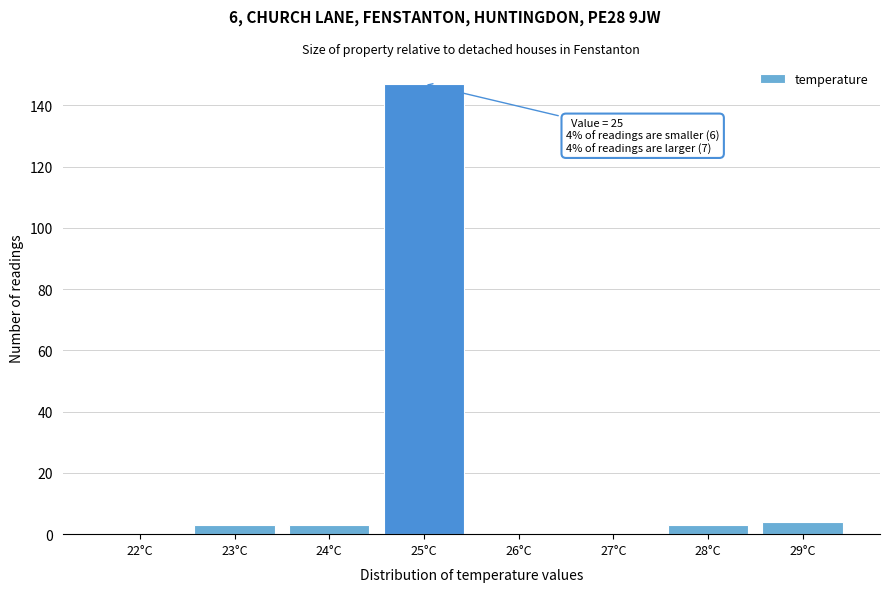

Reading right to left, transcribe all the data shown in this chart.

29°C=4	28°C=3	27°C=0	26°C=0	25°C=147	24°C=3	23°C=3	22°C=0